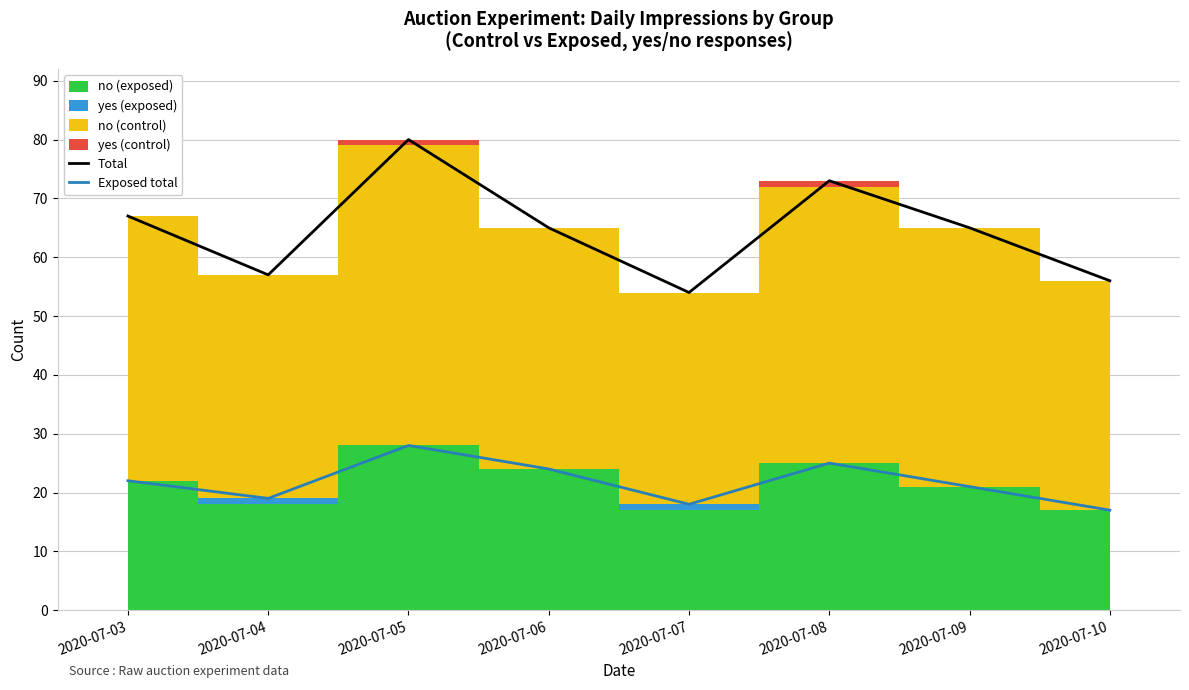

Is this an area chart (filled region under the line)?

No